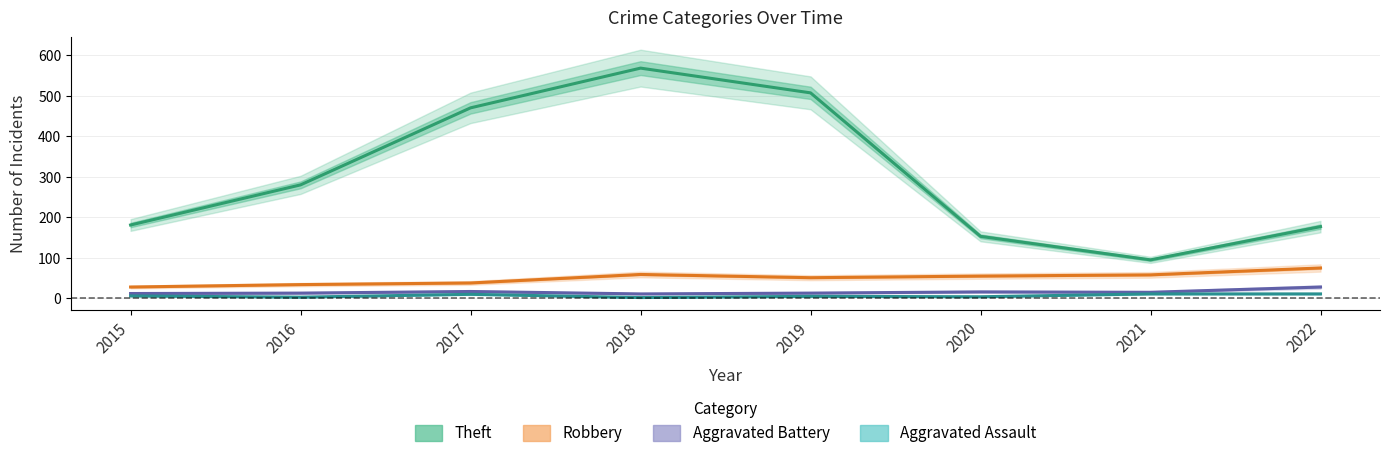

Where is the first local maximum for Aggravated Battery?

2017